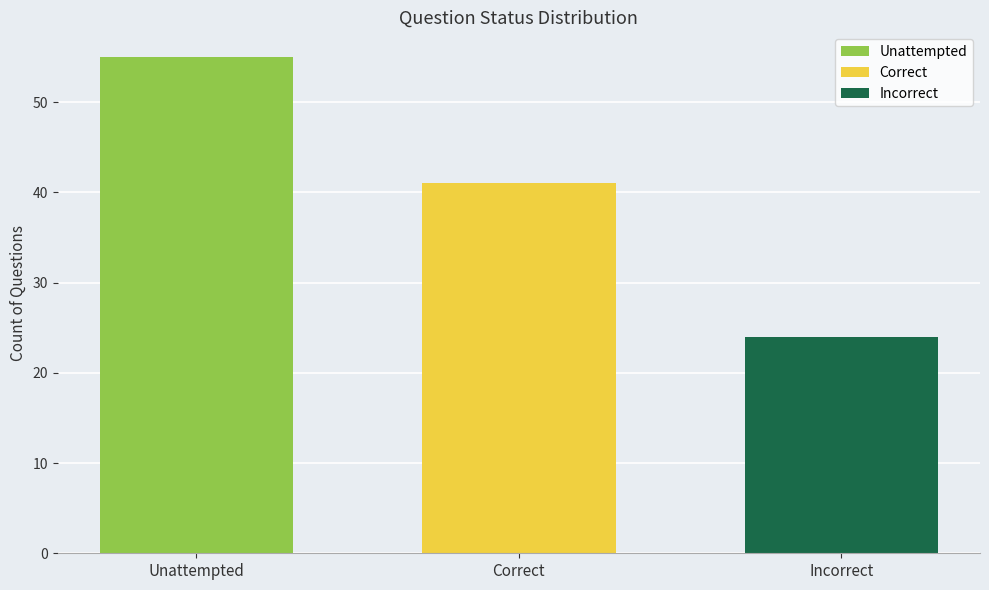

List the series in order of their overall mean, lowest first.

Incorrect, Correct, Unattempted